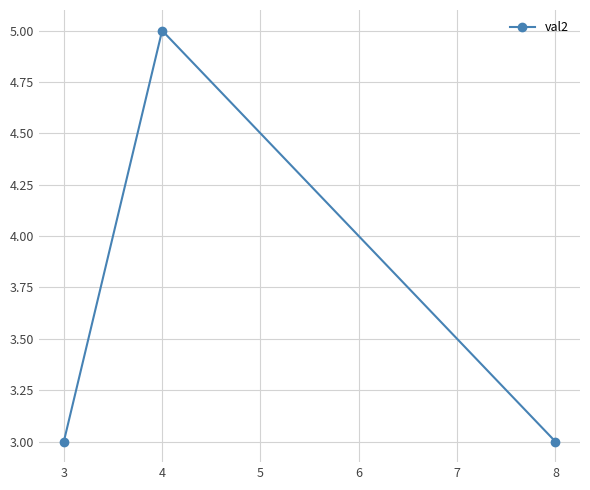

Approximately how many times larger is the value at 3 compared to 8?

1.0